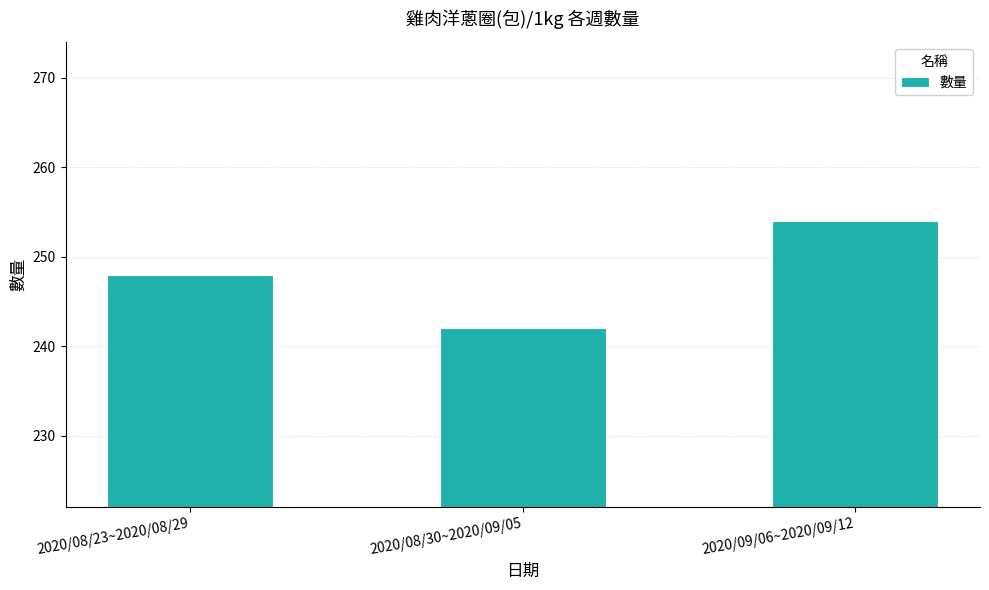

What is the average value?

248